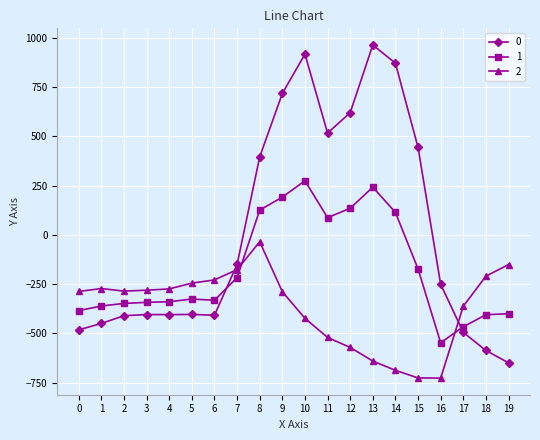

Is the value of 1 at 6 greater than the value of 0 at 1?

Yes